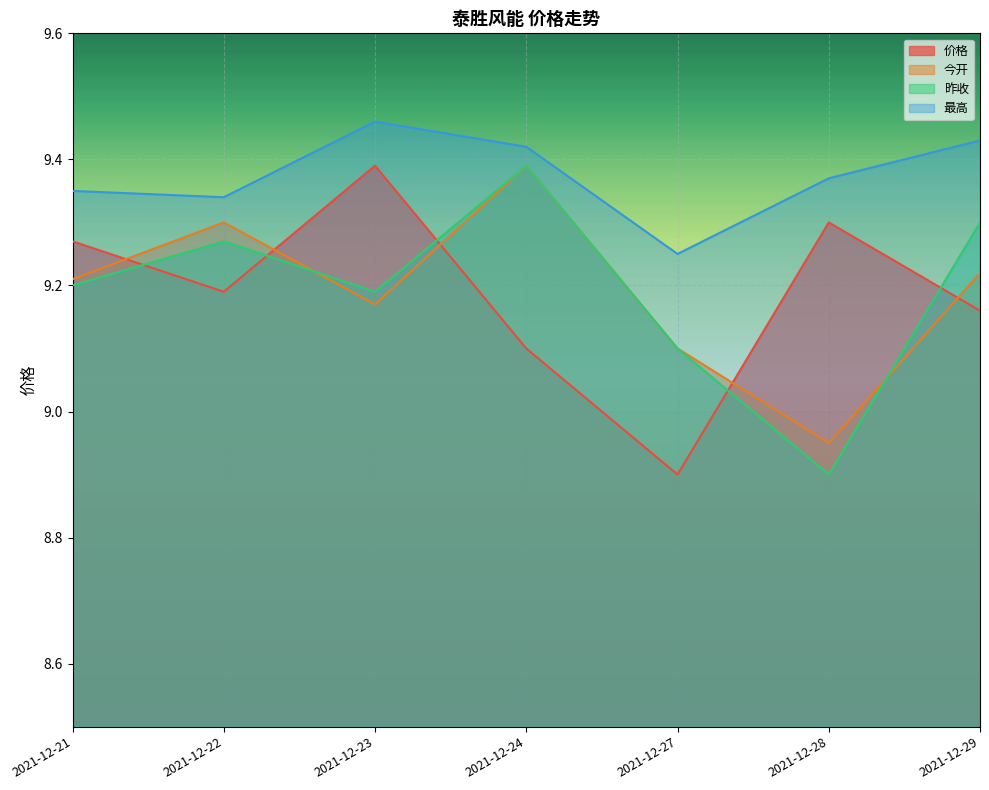

What is the value of the 价格 point at the 1st from the left?

9.3